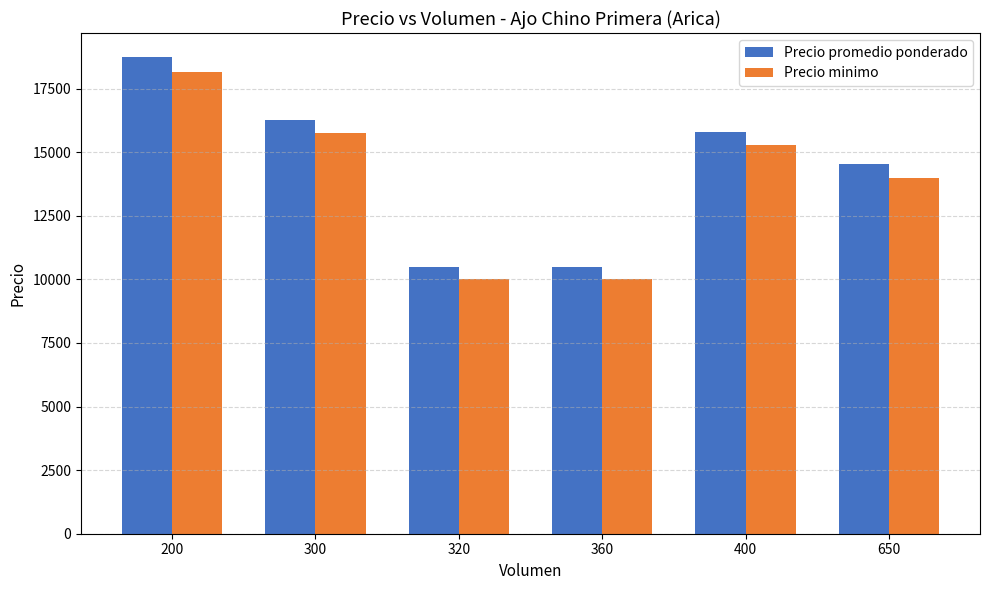

What is the smallest value displayed?

10000.0